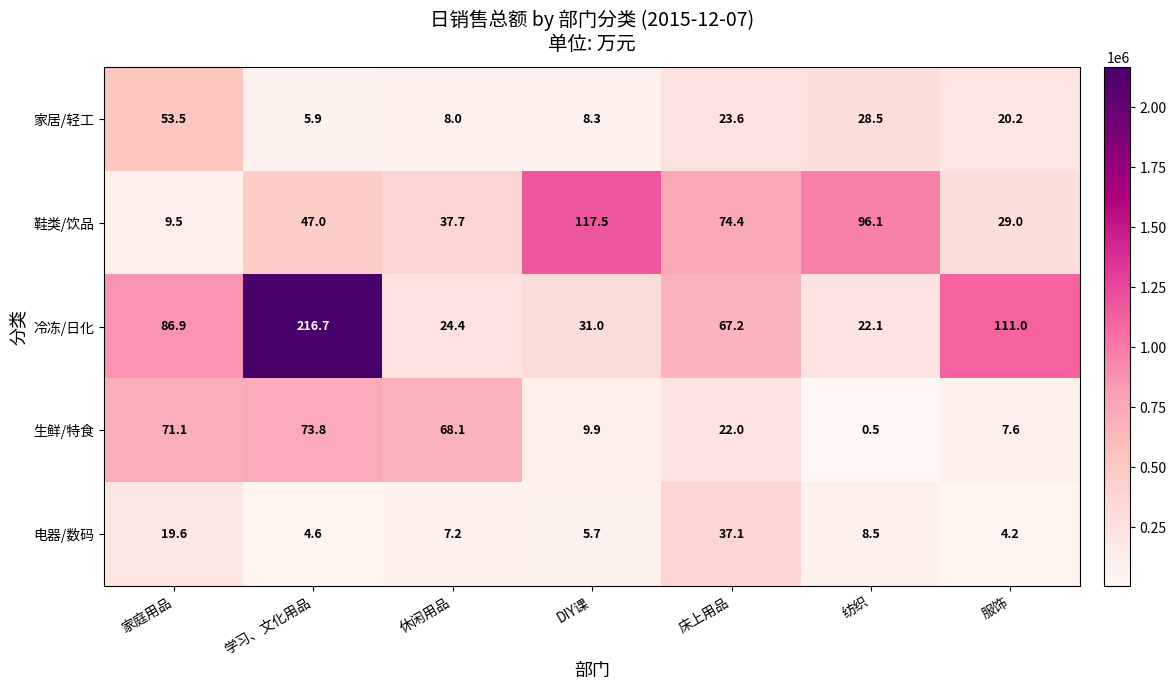

What is the maximum value for 电器/数码?

37.1